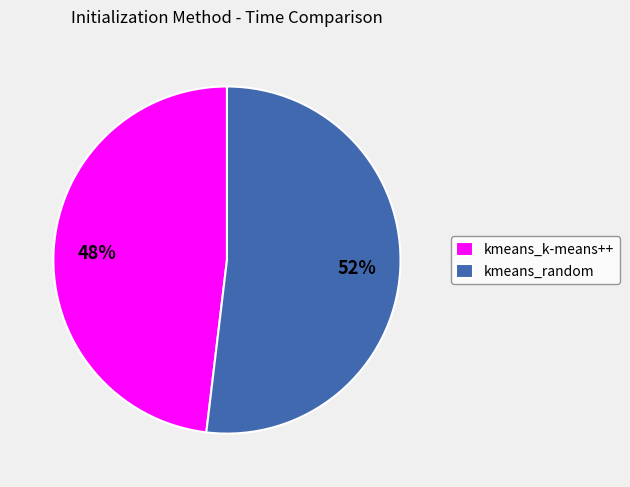

What is the ratio of the value at kmeans_k-means++ to the value at kmeans_random?

0.9